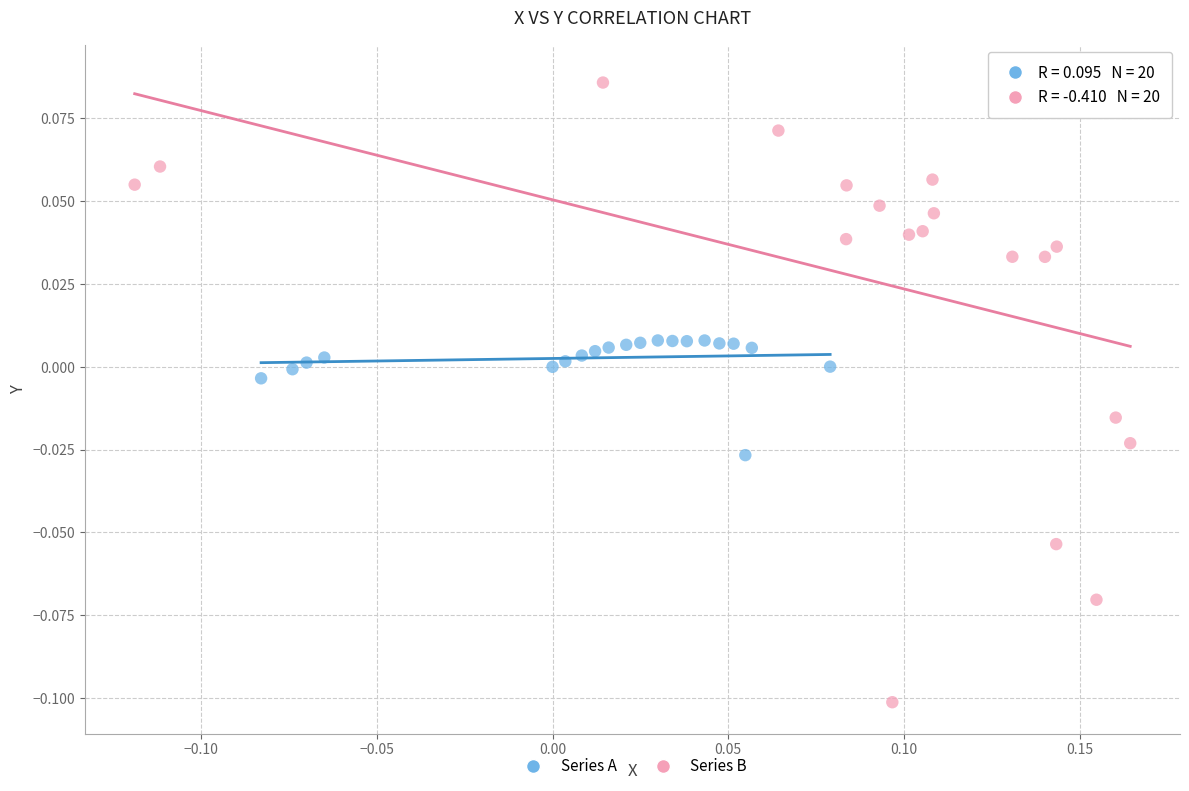

Which series reaches the minimum Y coordinate?

Series B